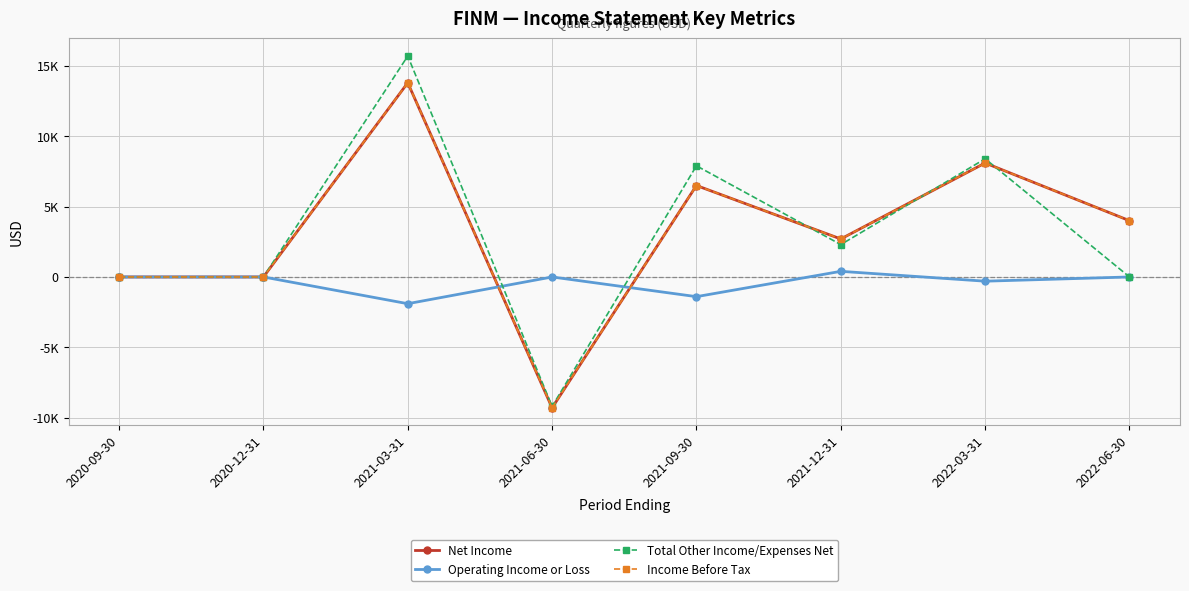

Does the chart have visible grid lines?

Yes